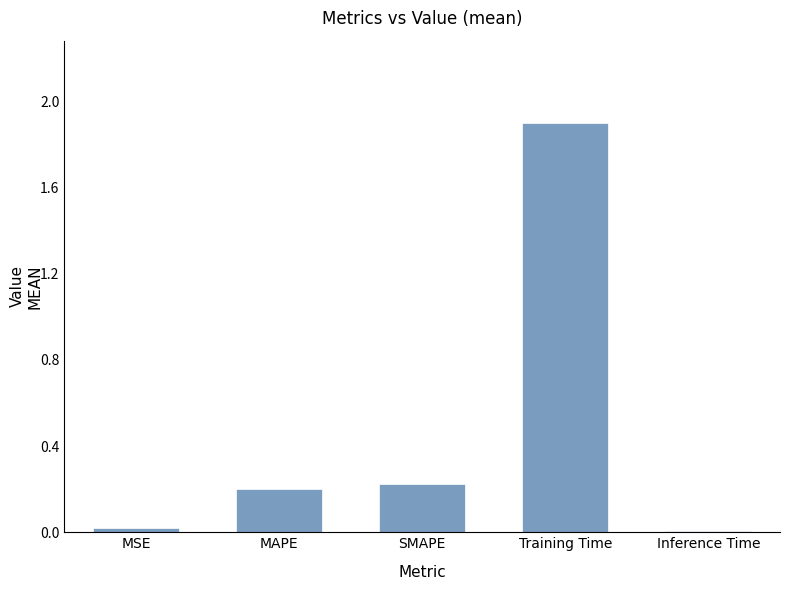

What is the change in value from SMAPE to Inference Time?

-0.2